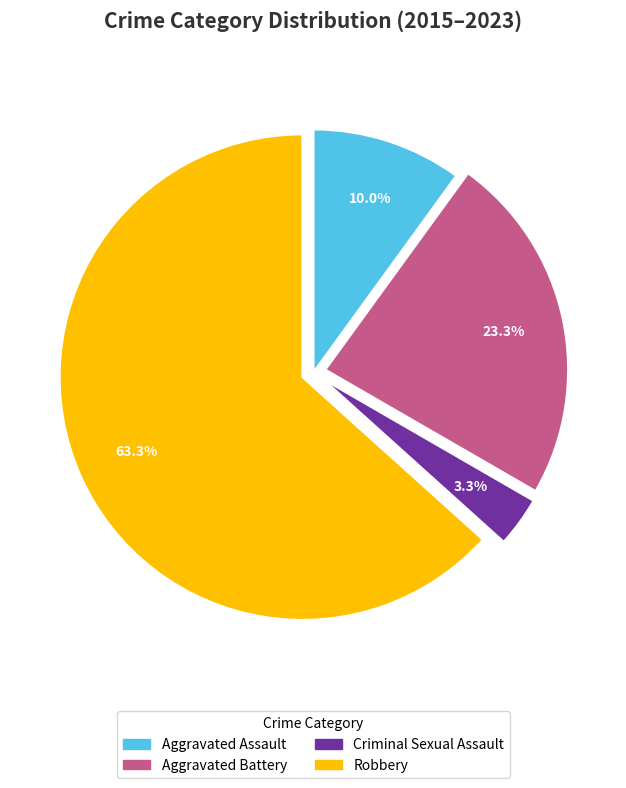

What is the ratio of the value at Aggravated Assault to the value at Criminal Sexual Assault?

3.0